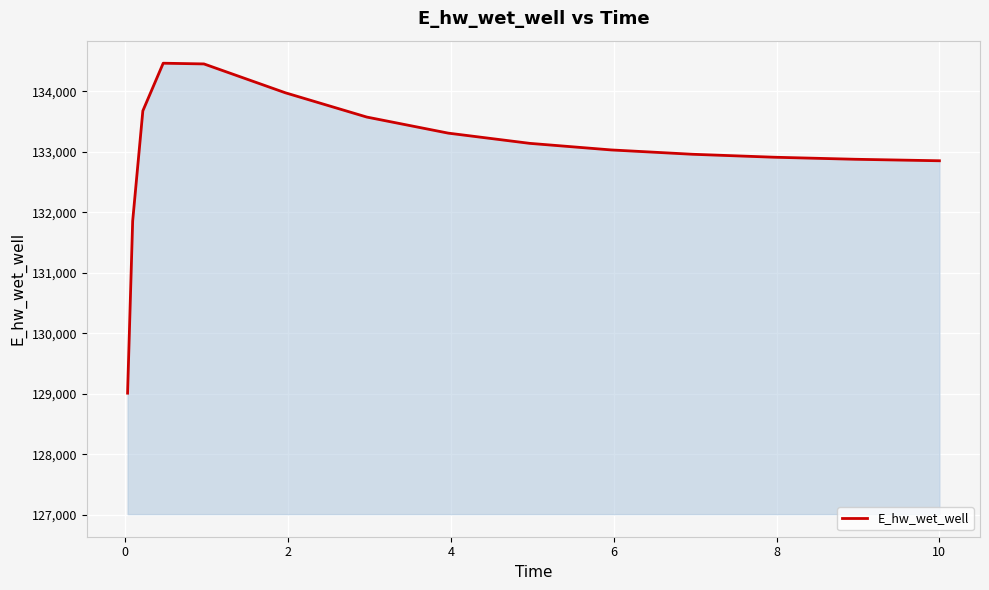

What is the sum of all values?

1994911.3